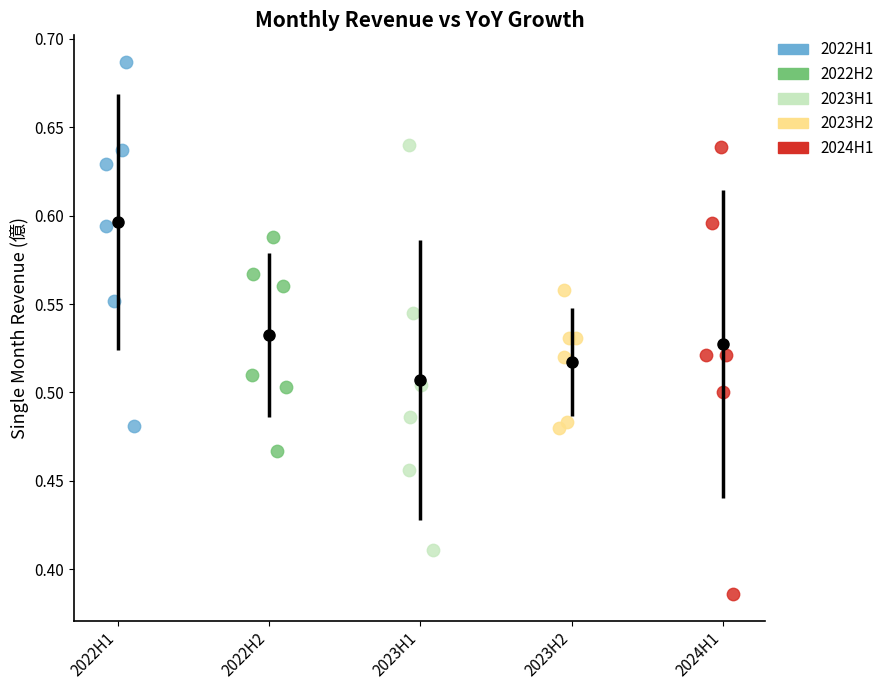

Which series reaches the maximum Y coordinate?

2022H1